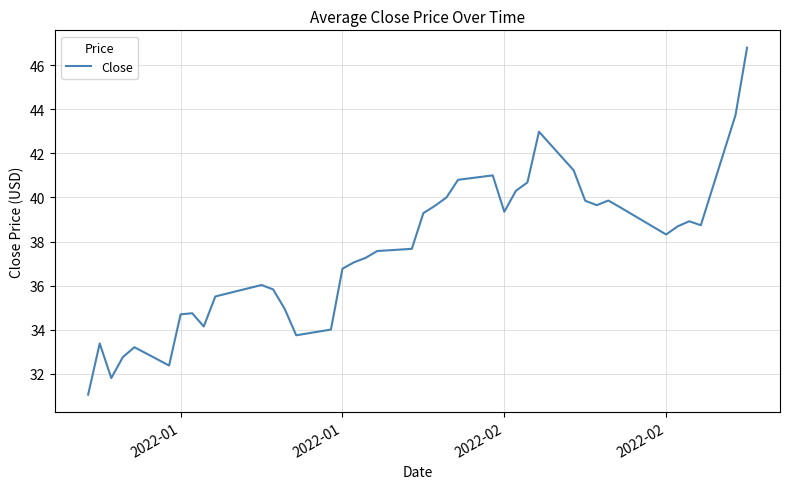

What is the smallest value displayed?

31.1